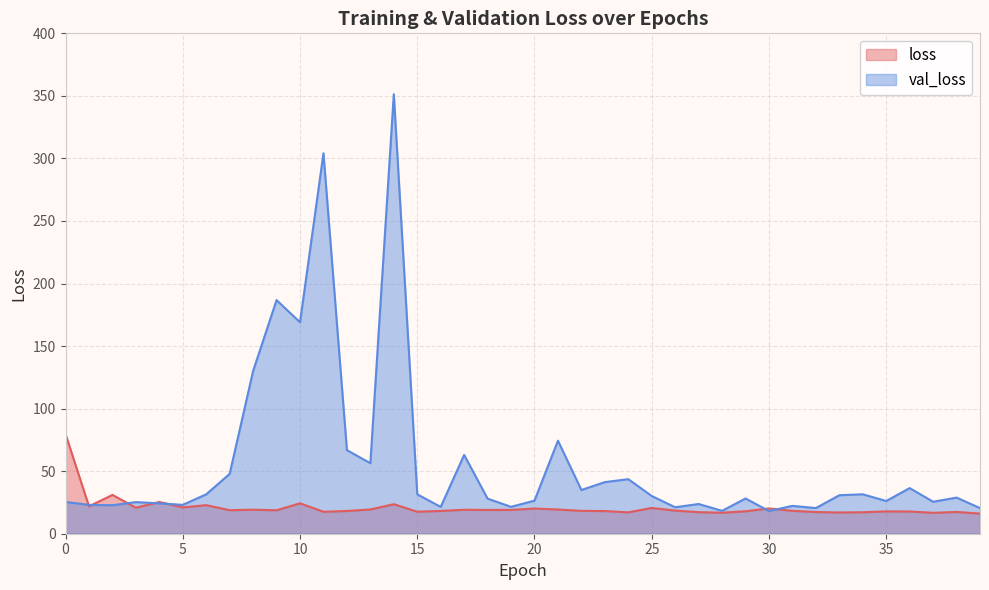

True or false: loss has a value of 17.3 at 32.

True